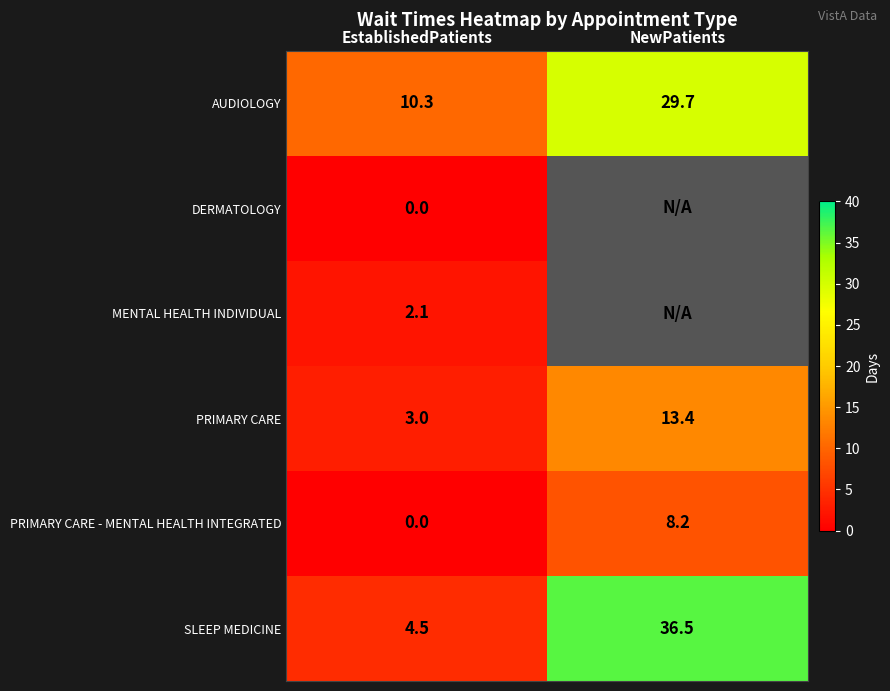

List the labels in order of PRIMARY CARE value, largest first.

NewPatients, EstablishedPatients